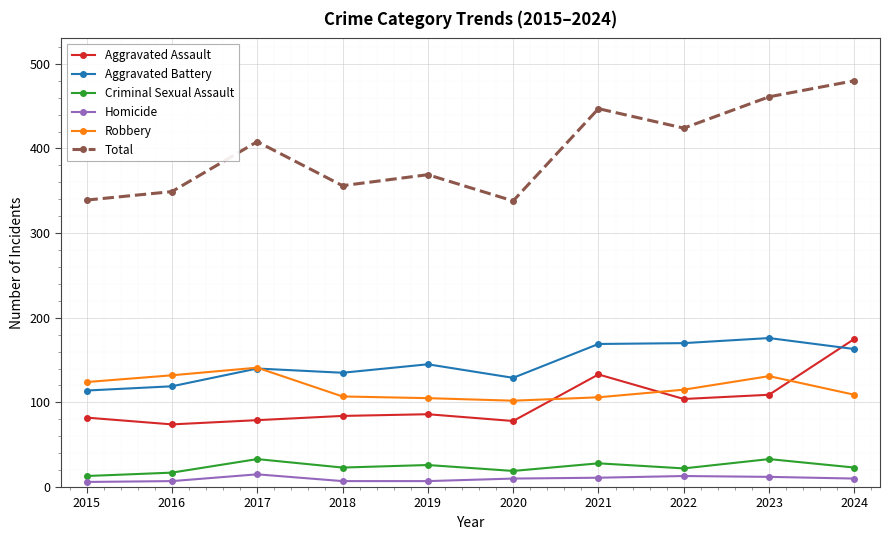

True or false: Aggravated Battery has more than 1 interior local peaks.

True